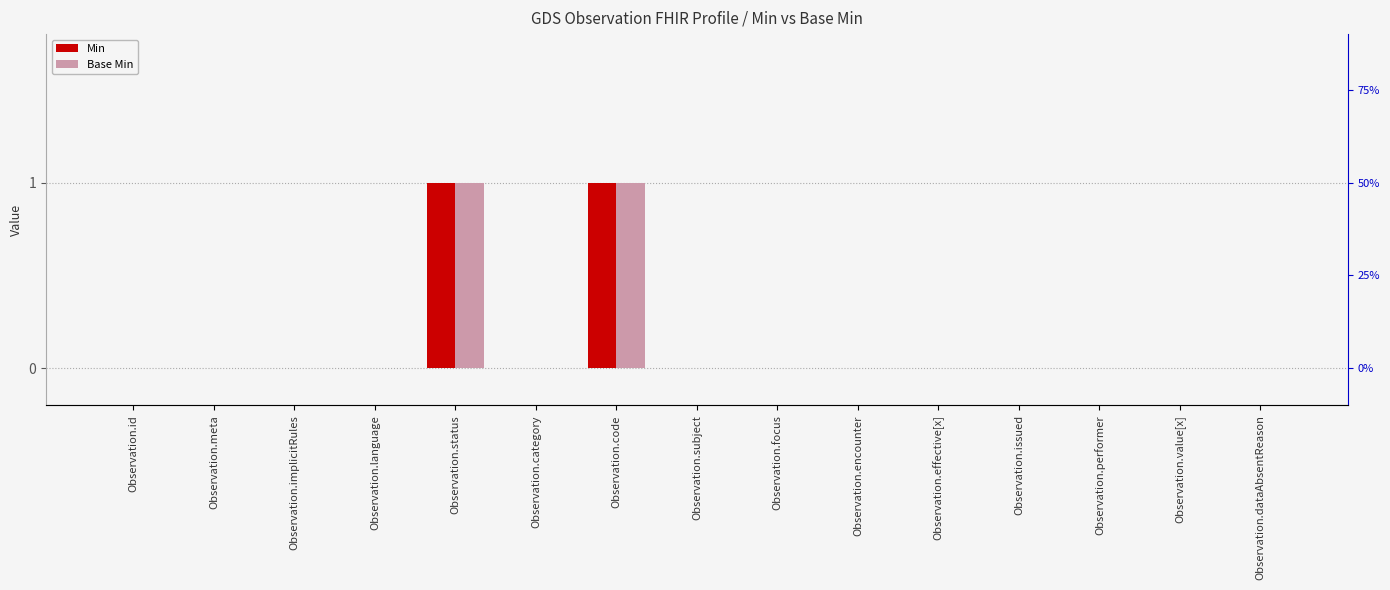

How many positive values does the Base Min series have?

2